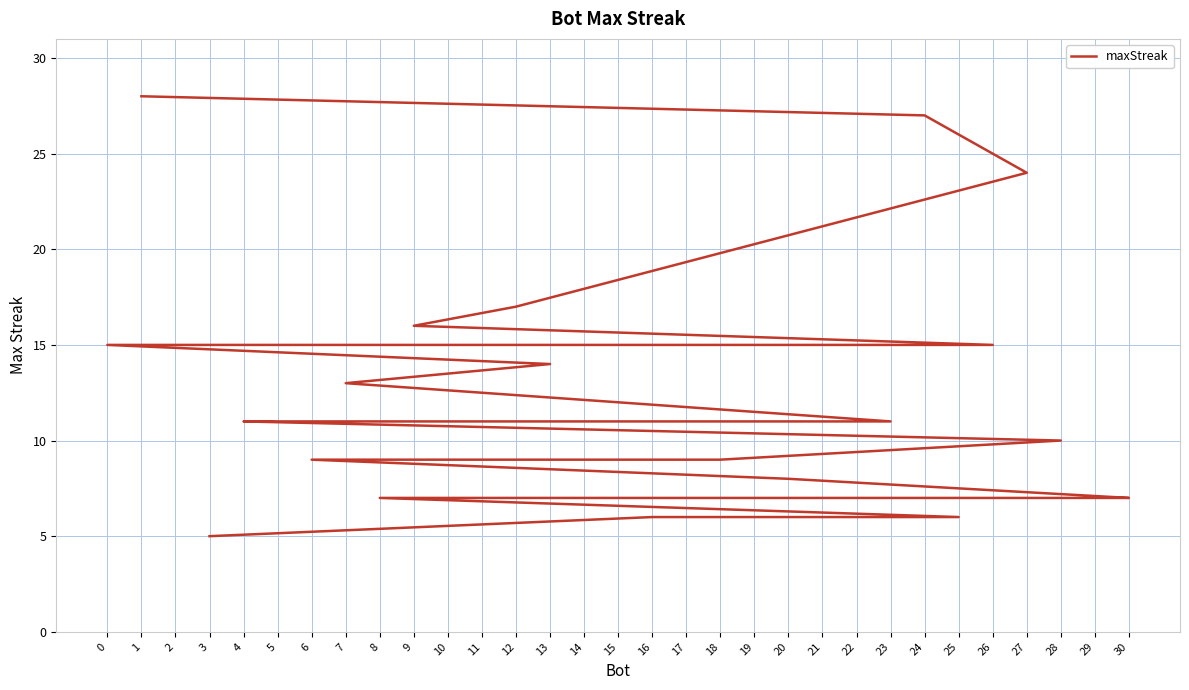

Rank the categories by value from highest to lowest.

1, 24, 27, 12, 9, 26, 14, 11, 2, 0, 13, 7, 23, 21, 19, 5, 4, 28, 18, 17, 15, 10, 6, 20, 30, 29, 22, 8, 25, 16, 3